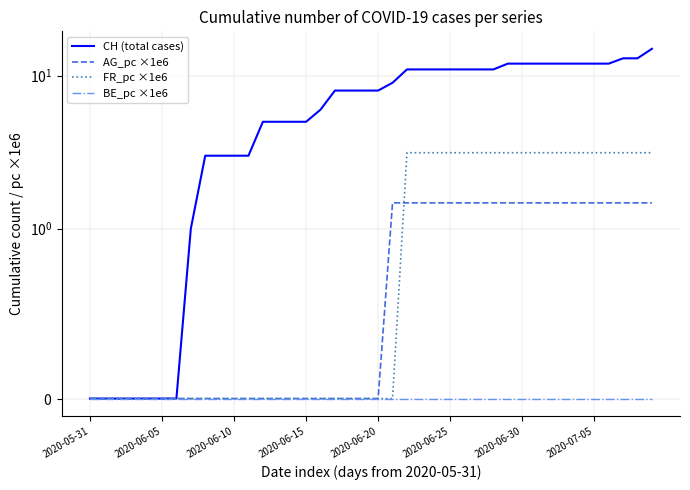

At how many categories does at least one series exceed 11?

11